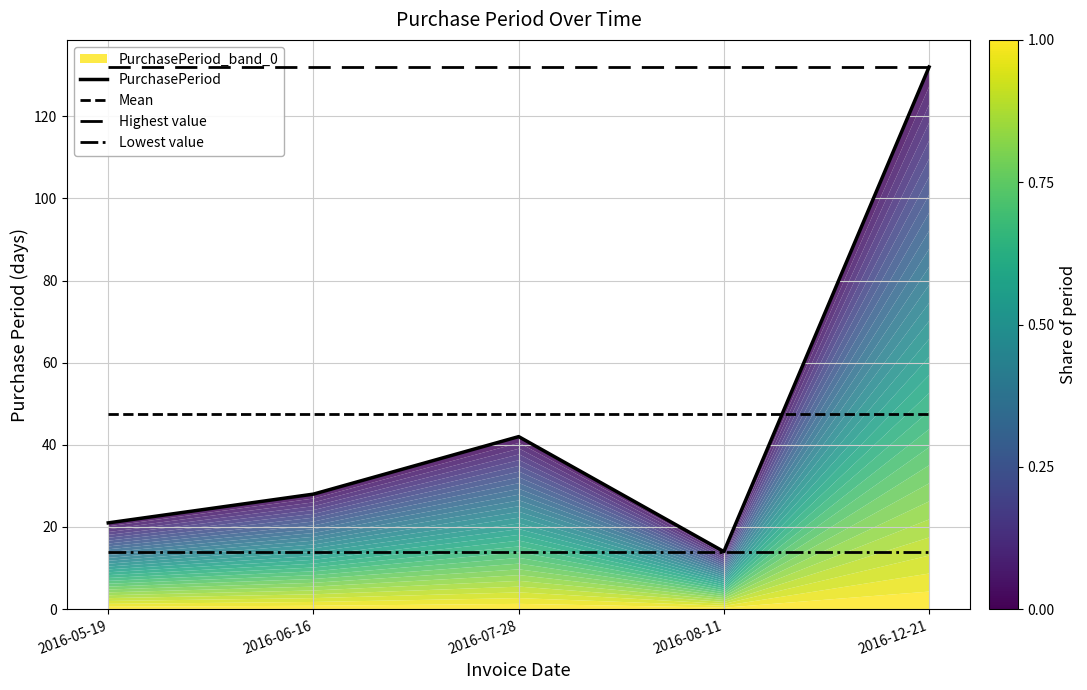

Reading right to left, what are all the values shown in this chart?

PurchasePeriod: 2016-12-21=132.0	2016-08-11=14.0	2016-07-28=42.0	2016-06-16=28.0	2016-05-19=21.0
Mean: 2016-12-21=47.4	2016-08-11=47.4	2016-07-28=47.4	2016-06-16=47.4	2016-05-19=47.4
Highest value: 2016-12-21=132.0	2016-08-11=132.0	2016-07-28=132.0	2016-06-16=132.0	2016-05-19=132.0
Lowest value: 2016-12-21=14.0	2016-08-11=14.0	2016-07-28=14.0	2016-06-16=14.0	2016-05-19=14.0